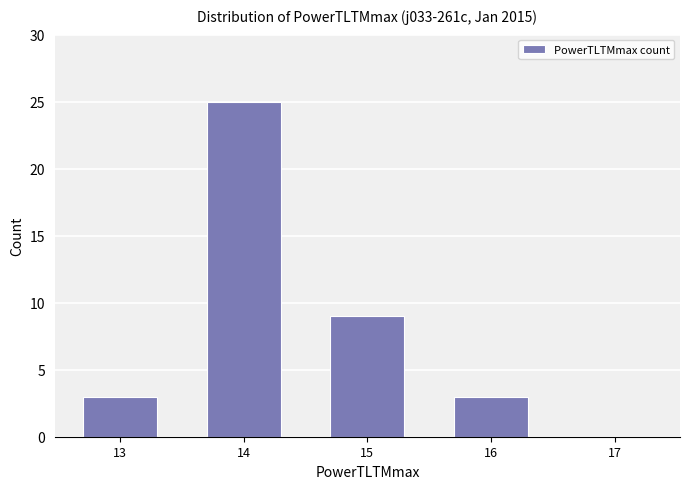

The value at 16 is 1. True or false?

False